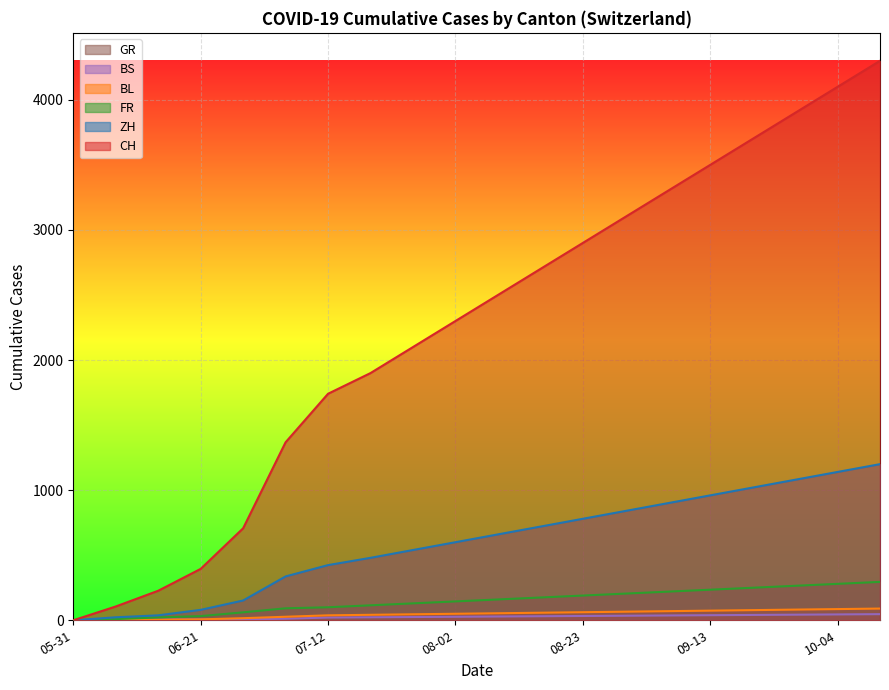

The value of FR at 2020-07-19 is 165. True or false?

False